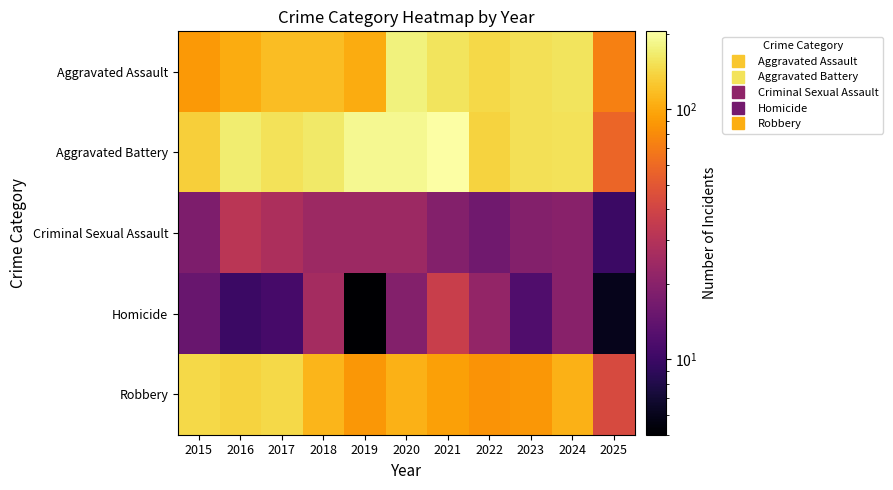

What is the maximum value shown in the chart?

205